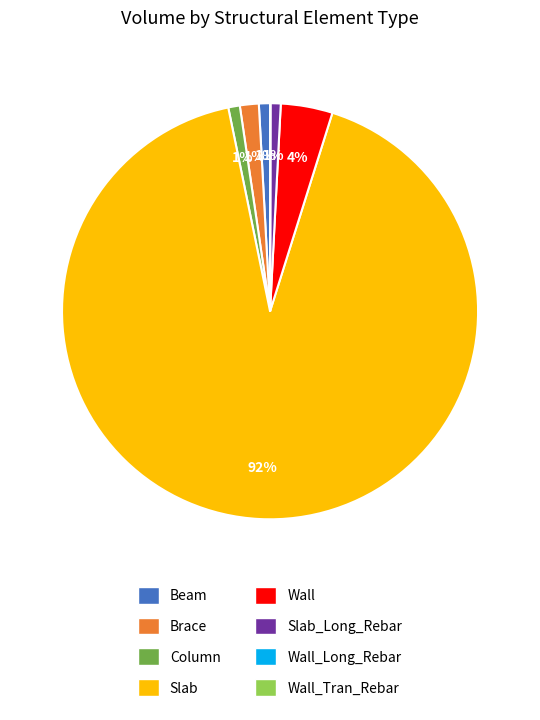

Is there any slice that represents more than half of the pie?

Yes